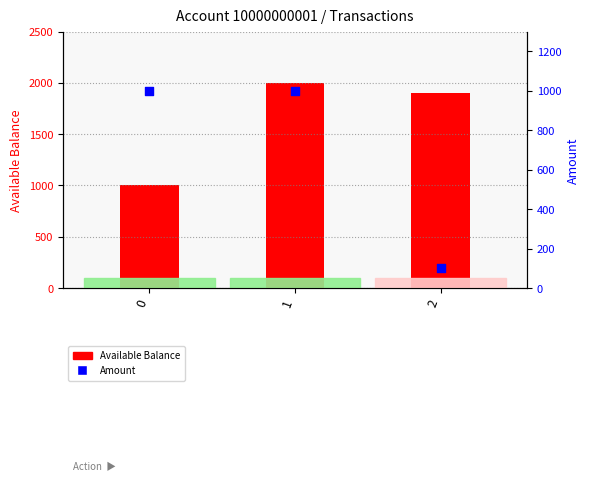

Which series has the largest total across all categories?

Available Balance